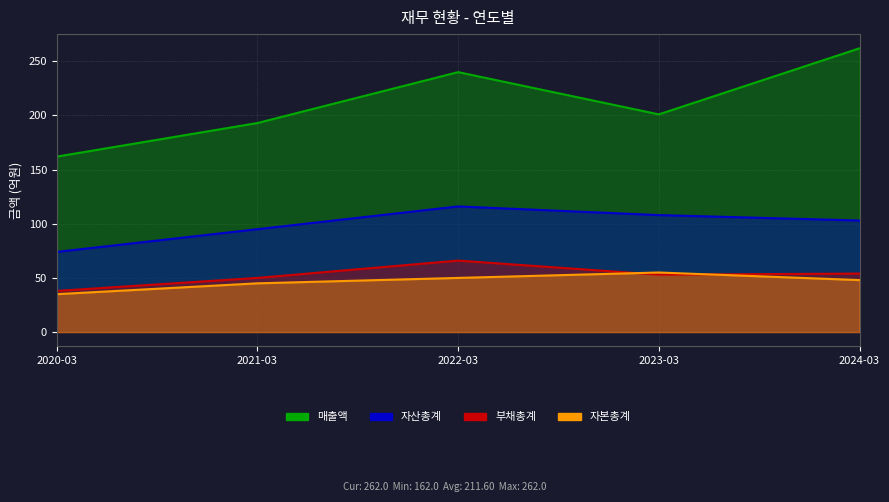

What is the sum of the 매출액 values at 2022-03 and 2021-03?

433